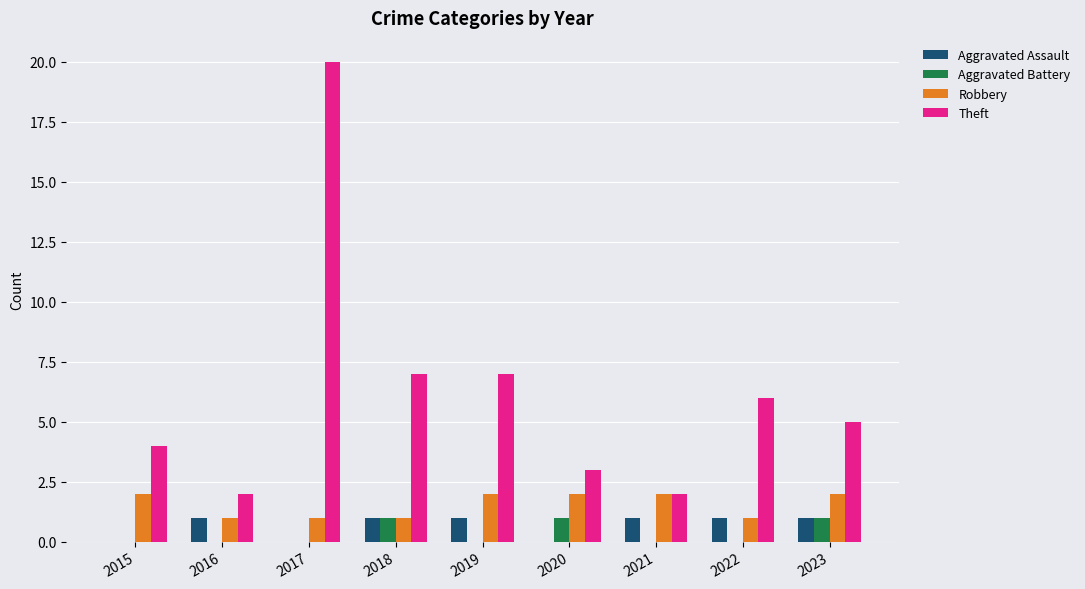

Where does the Theft series first go above 5?

2017